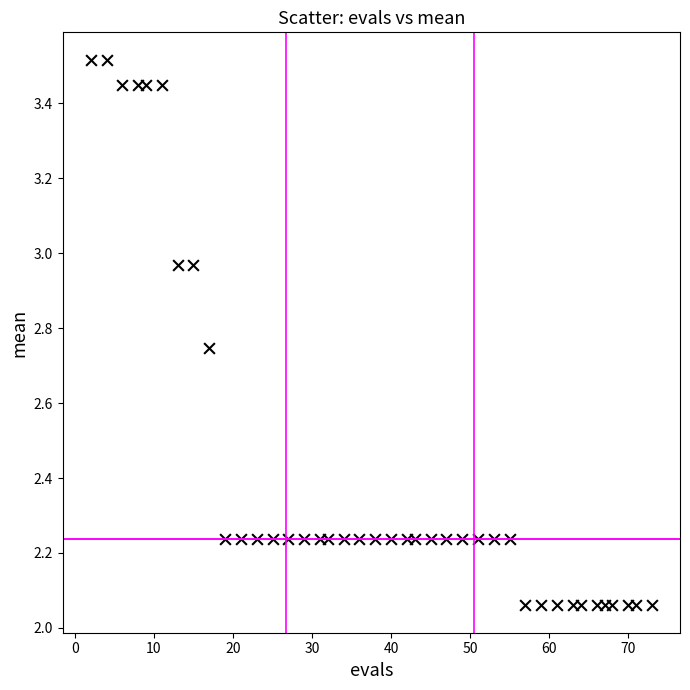

What is the range of X values (max minus min)?

71.0